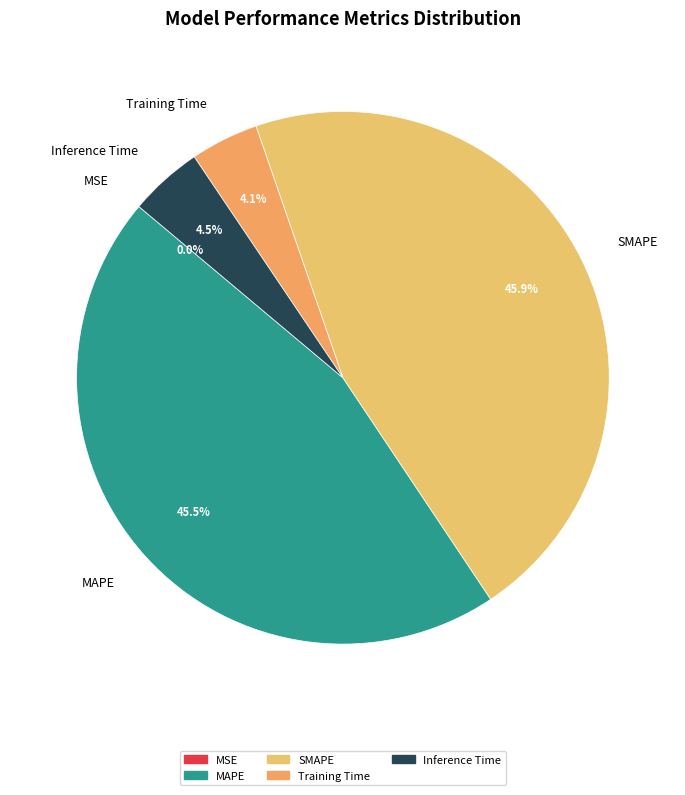

Does any single category account for the majority?

No